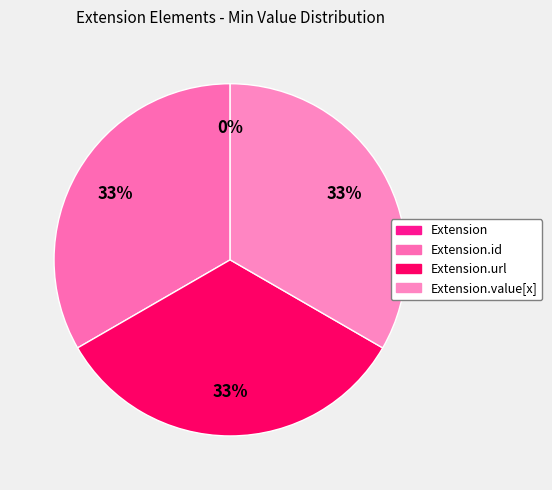

To the nearest percent, what is the combined percentage of Extension and Extension.id?

33%